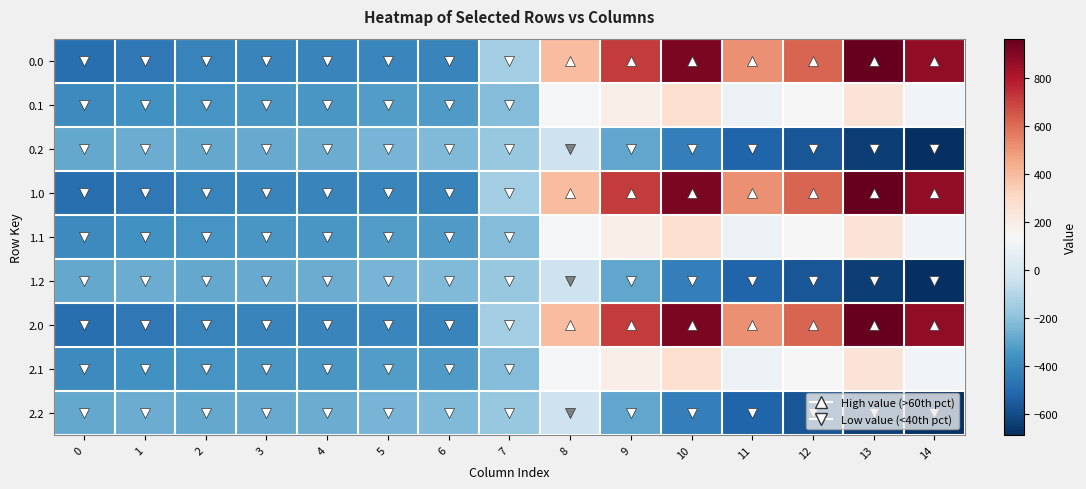

Reading left to right, transcribe all the data shown in this chart.

0.0: 0=-482.0	1=-449.5	2=-410.3	3=-404.4	4=-404.9	5=-403.8	6=-408.0	7=-150.1	8=395.3	9=716.9	10=916.2	11=516.0	12=619.4	13=962.7	14=870.3
0.1: 0=-384.6	1=-361.1	2=-347.9	3=-342.7	4=-339.6	5=-325.7	6=-332.2	7=-217.1	8=125.2	9=191.1	10=274.1	11=87.0	12=134.6	13=241.5	14=113.7
0.2: 0=-287.1	1=-272.7	2=-285.5	3=-281.0	4=-274.4	5=-245.0	6=-228.8	7=-176.6	8=-35.3	9=-288.5	10=-423.5	11=-520.6	12=-571.2	13=-640.4	14=-687.4
1.0: 0=-482.0	1=-449.5	2=-410.3	3=-404.4	4=-404.9	5=-403.8	6=-408.0	7=-150.1	8=395.3	9=716.9	10=916.2	11=516.0	12=619.4	13=962.7	14=870.3
1.1: 0=-384.6	1=-361.1	2=-347.9	3=-342.7	4=-339.6	5=-325.7	6=-332.2	7=-217.1	8=125.2	9=191.1	10=274.1	11=87.0	12=134.6	13=241.5	14=113.7
1.2: 0=-287.1	1=-272.7	2=-285.5	3=-281.0	4=-274.4	5=-245.0	6=-228.8	7=-176.6	8=-35.3	9=-288.5	10=-423.5	11=-520.6	12=-571.2	13=-640.4	14=-687.4
2.0: 0=-482.0	1=-449.5	2=-410.3	3=-404.4	4=-404.9	5=-403.8	6=-408.0	7=-150.1	8=395.3	9=716.9	10=916.2	11=516.0	12=619.4	13=962.7	14=870.3
2.1: 0=-384.6	1=-361.1	2=-347.9	3=-342.7	4=-339.6	5=-325.7	6=-332.2	7=-217.1	8=125.2	9=191.1	10=274.1	11=87.0	12=134.6	13=241.5	14=113.7
2.2: 0=-287.1	1=-272.7	2=-285.5	3=-281.0	4=-274.4	5=-245.0	6=-228.8	7=-176.6	8=-35.3	9=-288.5	10=-423.5	11=-520.6	12=-571.2	13=-640.4	14=-687.4